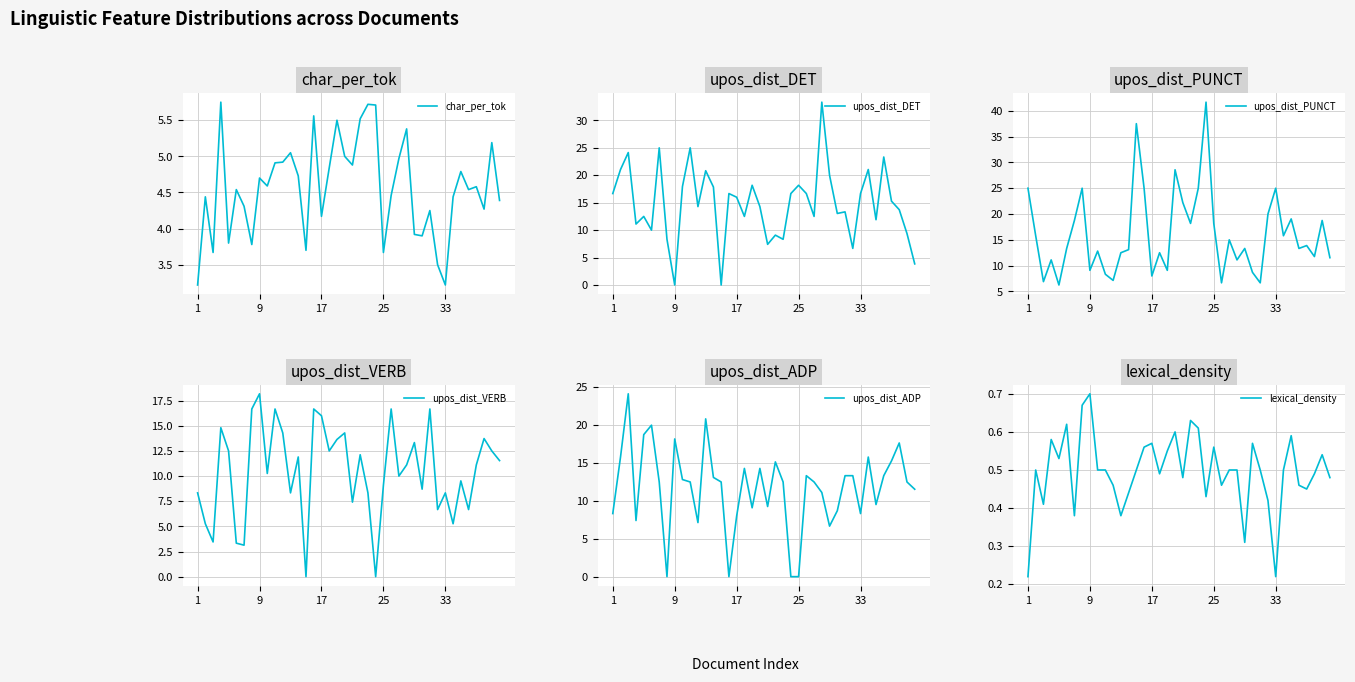

Reading left to right, extract all data points from this chart.

char_per_tok: 3.2	4.4	3.7	5.8	3.8	4.5	4.3	3.8	4.7	4.6	4.9	4.9	5.0	4.7	3.7	5.6	4.2	4.8	5.5	5.0	4.9	5.5	5.7	5.7	3.7	4.5	5.0	5.4	3.9	3.9	4.2	3.5	3.2	4.4	4.8	4.5	4.6	4.3	5.2	4.4
upos_dist_DET: 16.7	21.1	24.1	11.1	12.5	10.0	25.0	8.3	0.0	17.9	25.0	14.3	20.8	17.9	0.0	16.7	16.0	12.5	18.2	14.3	7.4	9.1	8.3	16.7	18.2	16.7	12.5	33.3	20.0	13.0	13.3	6.7	16.7	21.1	11.9	23.3	15.3	13.7	9.4	3.9
upos_dist_PUNCT: 25.0	15.8	6.9	11.1	6.2	13.3	18.8	25.0	9.1	12.8	8.3	7.1	12.5	13.1	37.5	25.0	8.0	12.5	9.1	28.6	22.2	18.2	25.0	41.7	18.2	6.7	15.0	11.1	13.3	8.7	6.7	20.0	25.0	15.8	19.1	13.3	13.9	11.8	18.8	11.5
upos_dist_VERB: 8.3	5.3	3.5	14.8	12.5	3.3	3.1	16.7	18.2	10.3	16.7	14.3	8.3	11.9	0.0	16.7	16.0	12.5	13.6	14.3	7.4	12.1	8.3	0.0	9.1	16.7	10.0	11.1	13.3	8.7	16.7	6.7	8.3	5.3	9.5	6.7	11.1	13.7	12.5	11.5
upos_dist_ADP: 8.3	15.8	24.1	7.4	18.8	20.0	12.5	0.0	18.2	12.8	12.5	7.1	20.8	13.1	12.5	0.0	8.0	14.3	9.1	14.3	9.3	15.2	12.5	0.0	0.0	13.3	12.5	11.1	6.7	8.7	13.3	13.3	8.3	15.8	9.5	13.3	15.3	17.6	12.5	11.5
lexical_density: 0.2	0.5	0.4	0.6	0.5	0.6	0.4	0.7	0.7	0.5	0.5	0.5	0.4	0.4	0.5	0.6	0.6	0.5	0.6	0.6	0.5	0.6	0.6	0.4	0.6	0.5	0.5	0.5	0.3	0.6	0.5	0.4	0.2	0.5	0.6	0.5	0.5	0.5	0.5	0.5